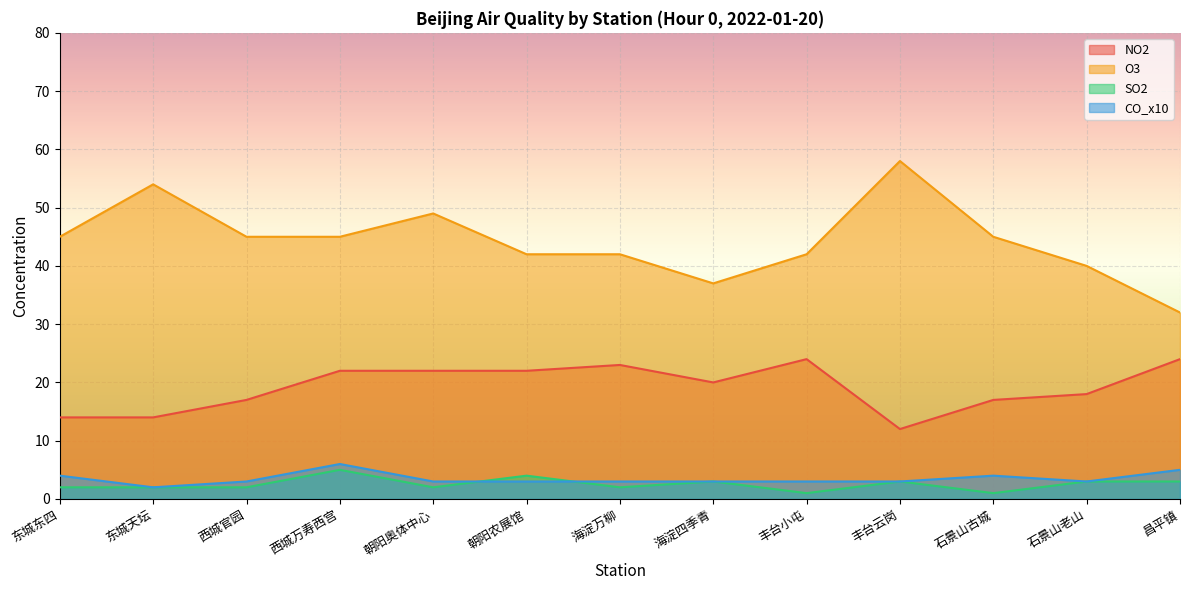

Where is the first local minimum for O3?

海淀四季青